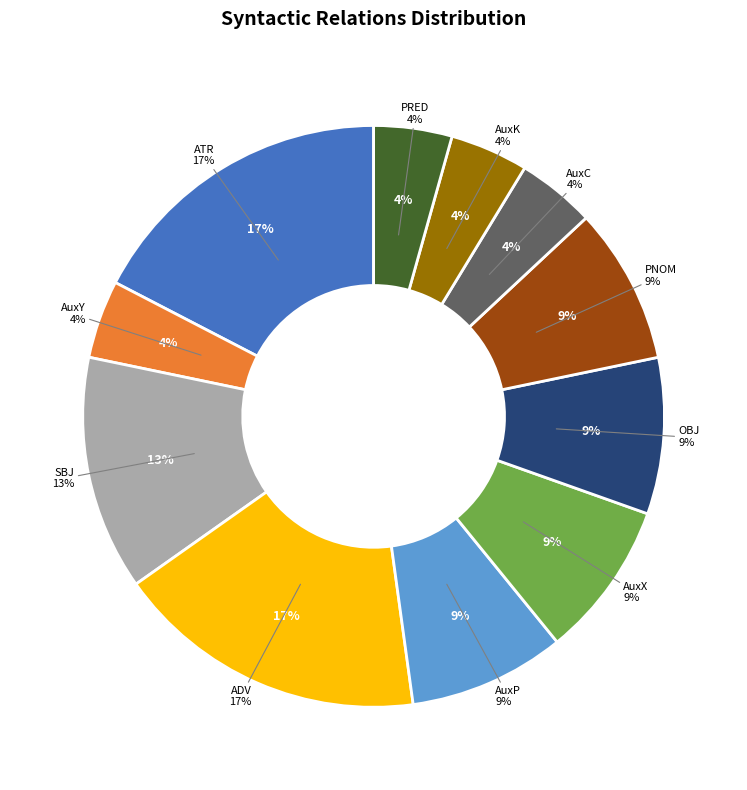

Is it true that AuxK is 4% of the pie?

True